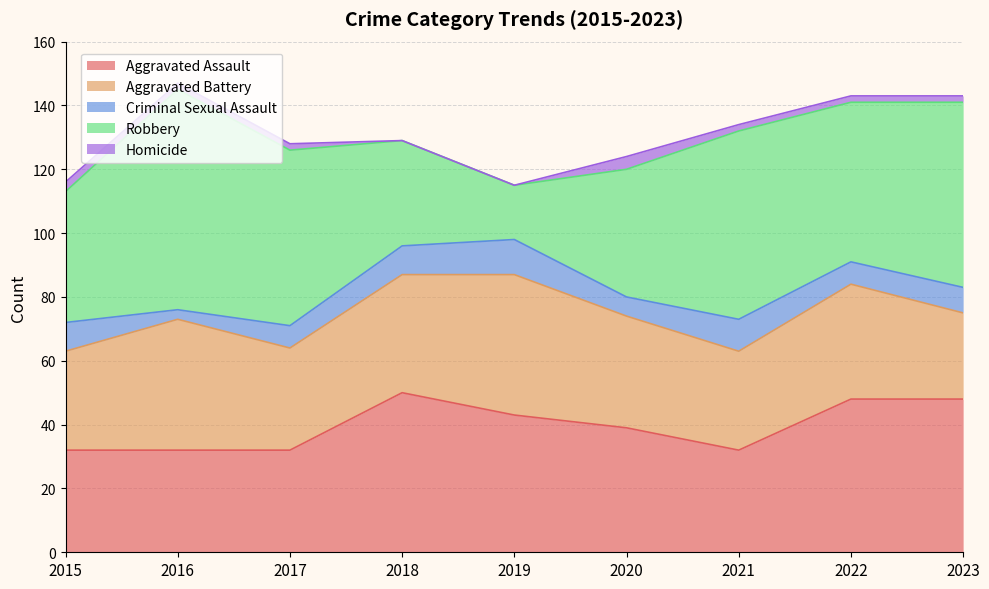

How many interior local peaks does the Aggravated Assault series have?

1